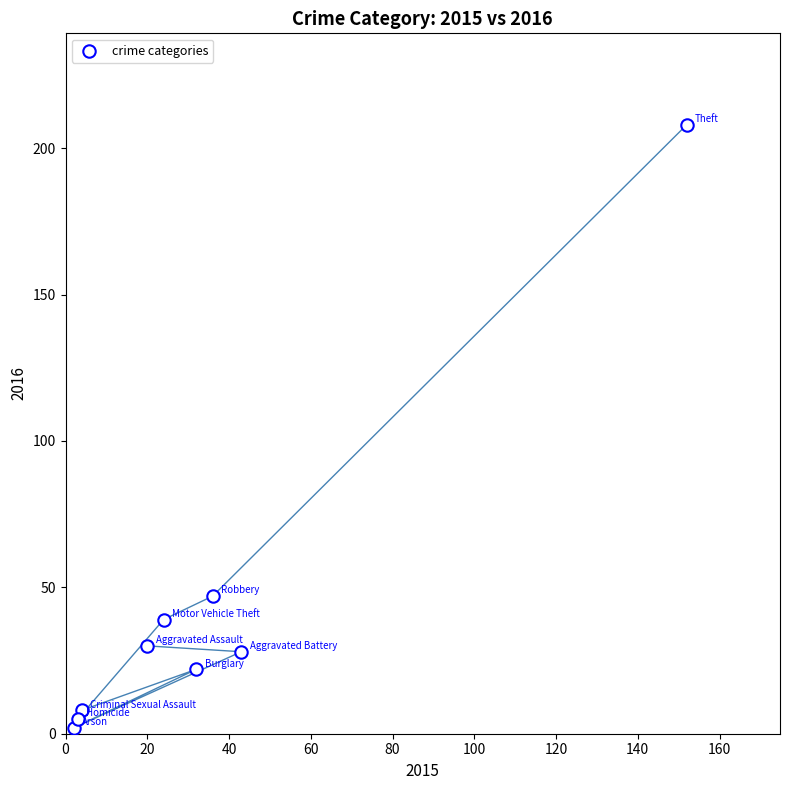

What Y value in the scatter plot is closest to 105?

47